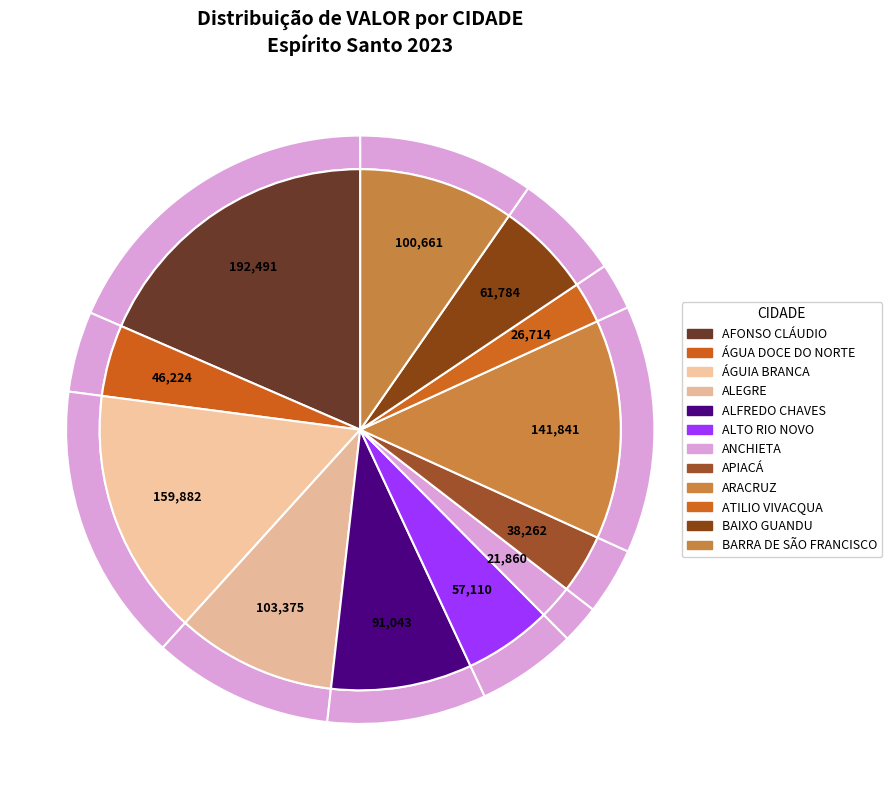

The ANCHIETA slice represents 9% of the pie. True or false?

False